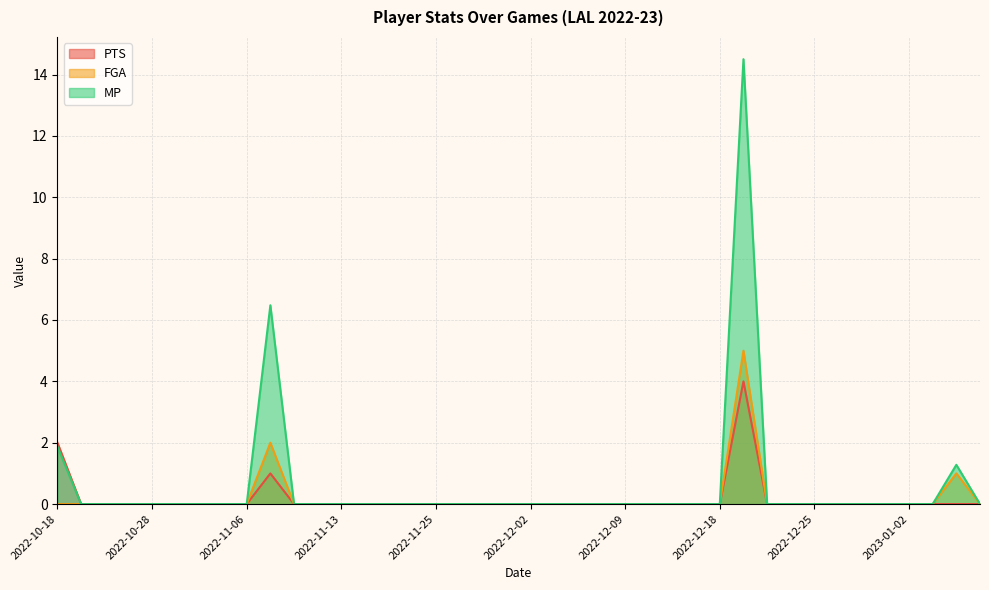

List the labels in order of FGA value, smallest first.

2022-10-18, 2022-10-20, 2022-10-23, 2022-10-26, 2022-10-28, 2022-10-30, 2022-11-02, 2022-11-04, 2022-11-06, 2022-11-09, 2022-11-11, 2022-11-13, 2022-11-18, 2022-11-20, 2022-11-22, 2022-11-25, 2022-11-26, 2022-11-28, 2022-11-30, 2022-12-02, 2022-12-04, 2022-12-06, 2022-12-07, 2022-12-09, 2022-12-11, 2022-12-13, 2022-12-16, 2022-12-18, 2022-12-21, 2022-12-23, 2022-12-25, 2022-12-27, 2022-12-28, 2022-12-30, 2023-01-02, 2023-01-04, 2023-01-07, 2023-01-06, 2022-11-07, 2022-12-19